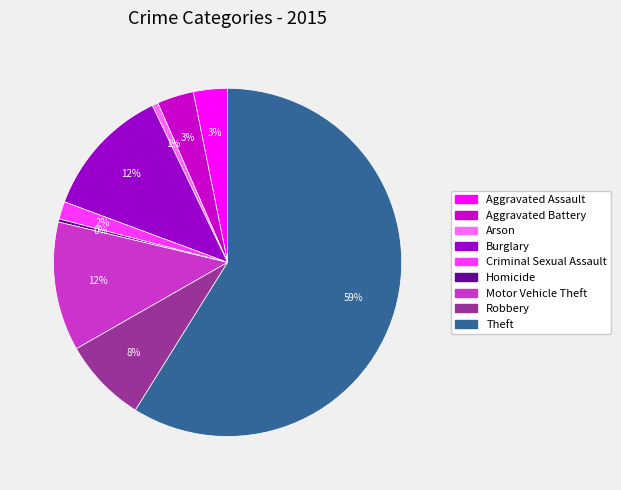

Which has a higher value, Theft or Criminal Sexual Assault?

Theft